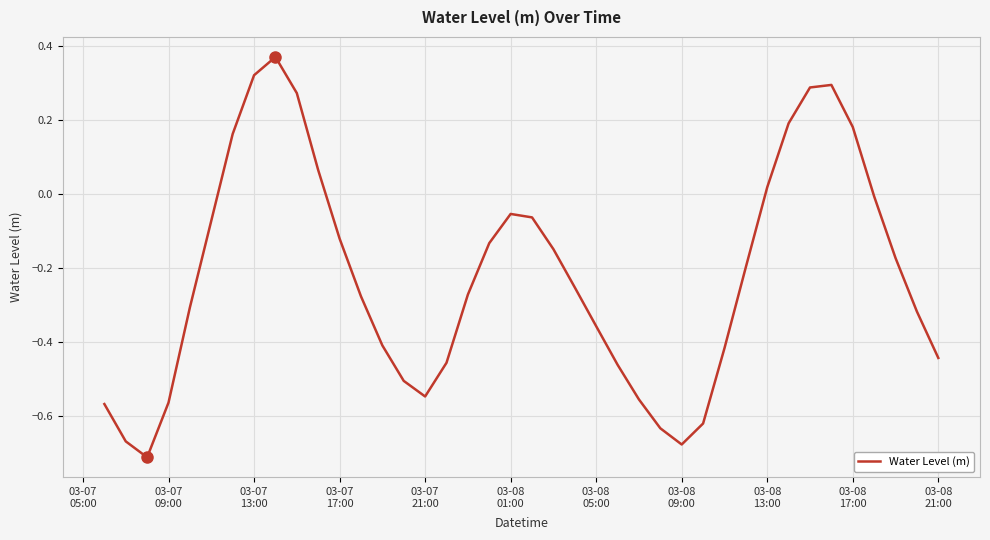

What is the difference between the maximum and minimum values?

1.1